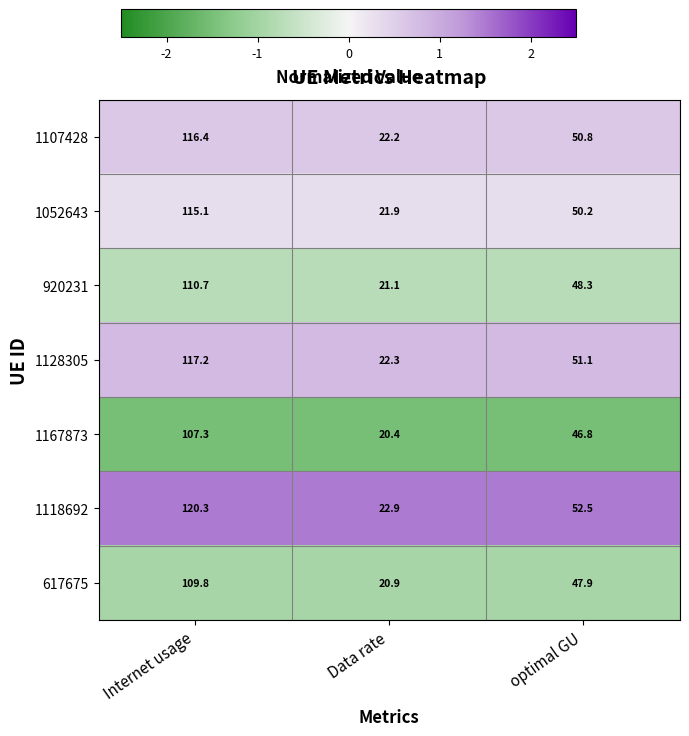

Reading left to right, list all the values displayed in this chart.

1107428: Internet usage=116.4	Data rate=22.2	optimal GU=50.8
1052643: Internet usage=115.1	Data rate=21.9	optimal GU=50.2
920231: Internet usage=110.7	Data rate=21.1	optimal GU=48.3
1128305: Internet usage=117.2	Data rate=22.3	optimal GU=51.1
1167873: Internet usage=107.3	Data rate=20.4	optimal GU=46.8
1118692: Internet usage=120.3	Data rate=22.9	optimal GU=52.5
617675: Internet usage=109.8	Data rate=20.9	optimal GU=47.9